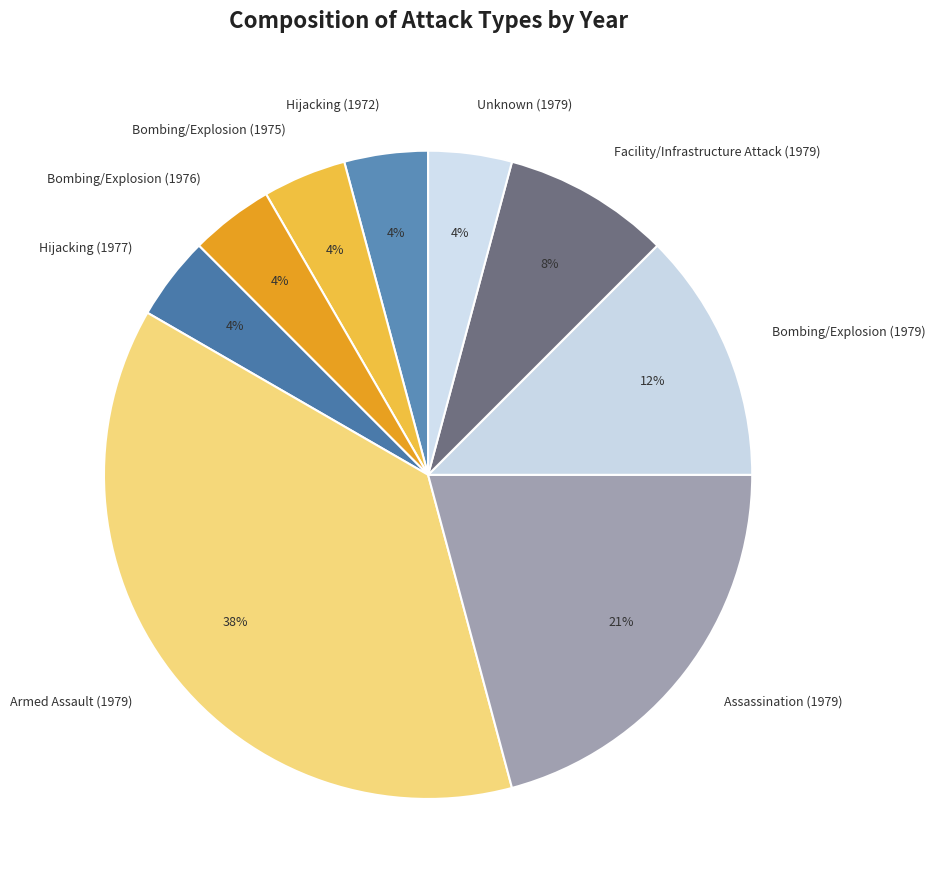

How many segments does this pie chart have?

9